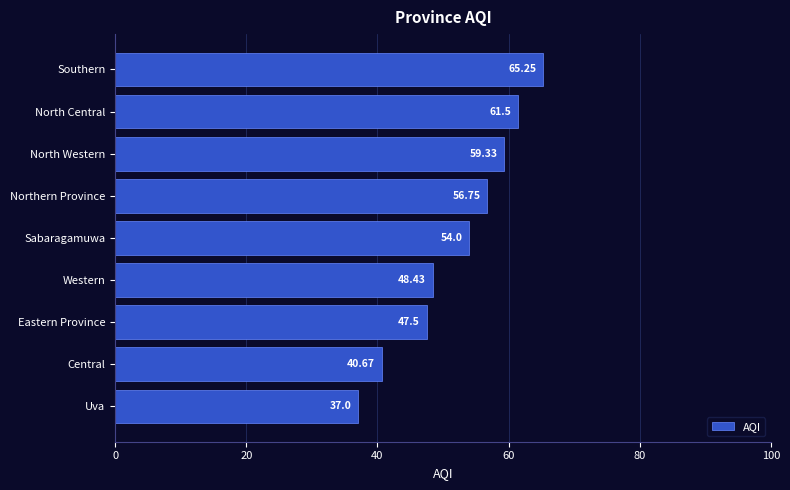

Rank the categories by value from highest to lowest.

Southern, North Central, North Western, Northern Province, Sabaragamuwa, Western, Eastern Province, Central, Uva